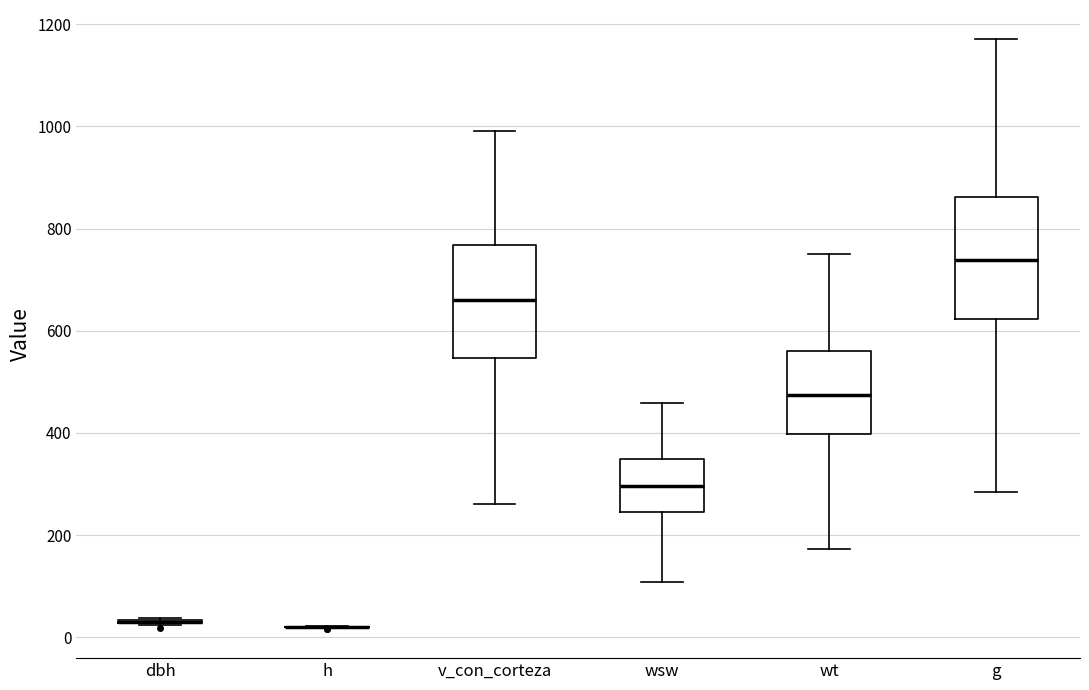

Reading left to right, read every box against the y-axis: the position of its median line, the range the box covers, and the ends of its whiskers. The values are not printed on the chart, so give them approximately, as read against the axis.

dbh: box collapsed to a line at 40, whiskers 20 to 40
h: box collapsed to a line at 20, whiskers 20 to 20
v_con_corteza: median 660, box 540 to 760, whiskers 260 to 1000
wsw: median 300, box 240 to 340, whiskers 100 to 460
wt: median 480, box 400 to 560, whiskers 180 to 740
g: median 740, box 620 to 860, whiskers 280 to 1180